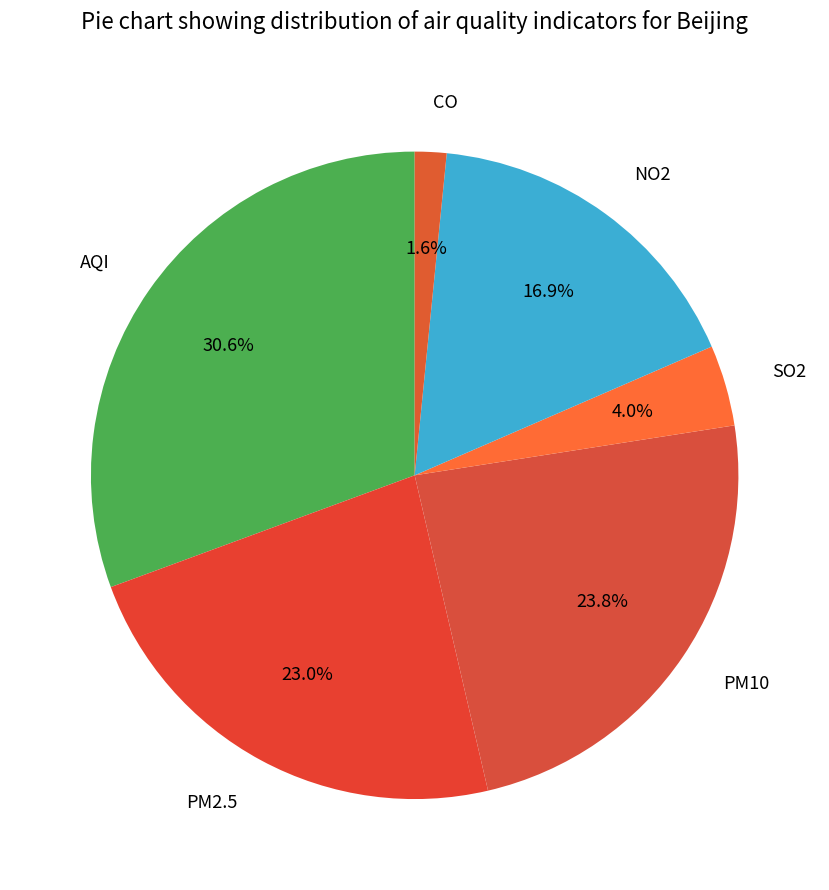

What percentage is the AQI slice, to the nearest percent?

31%